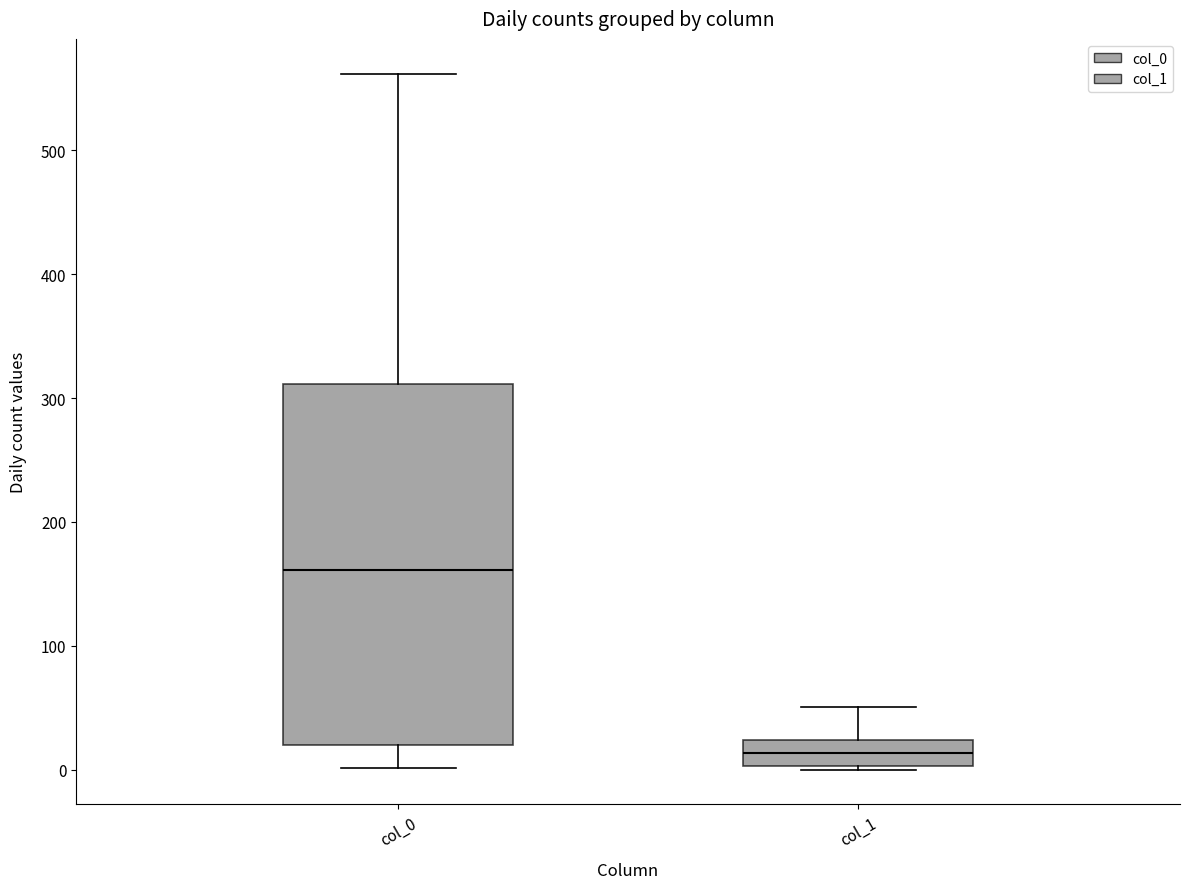

Which box's median line is the highest?

col_0